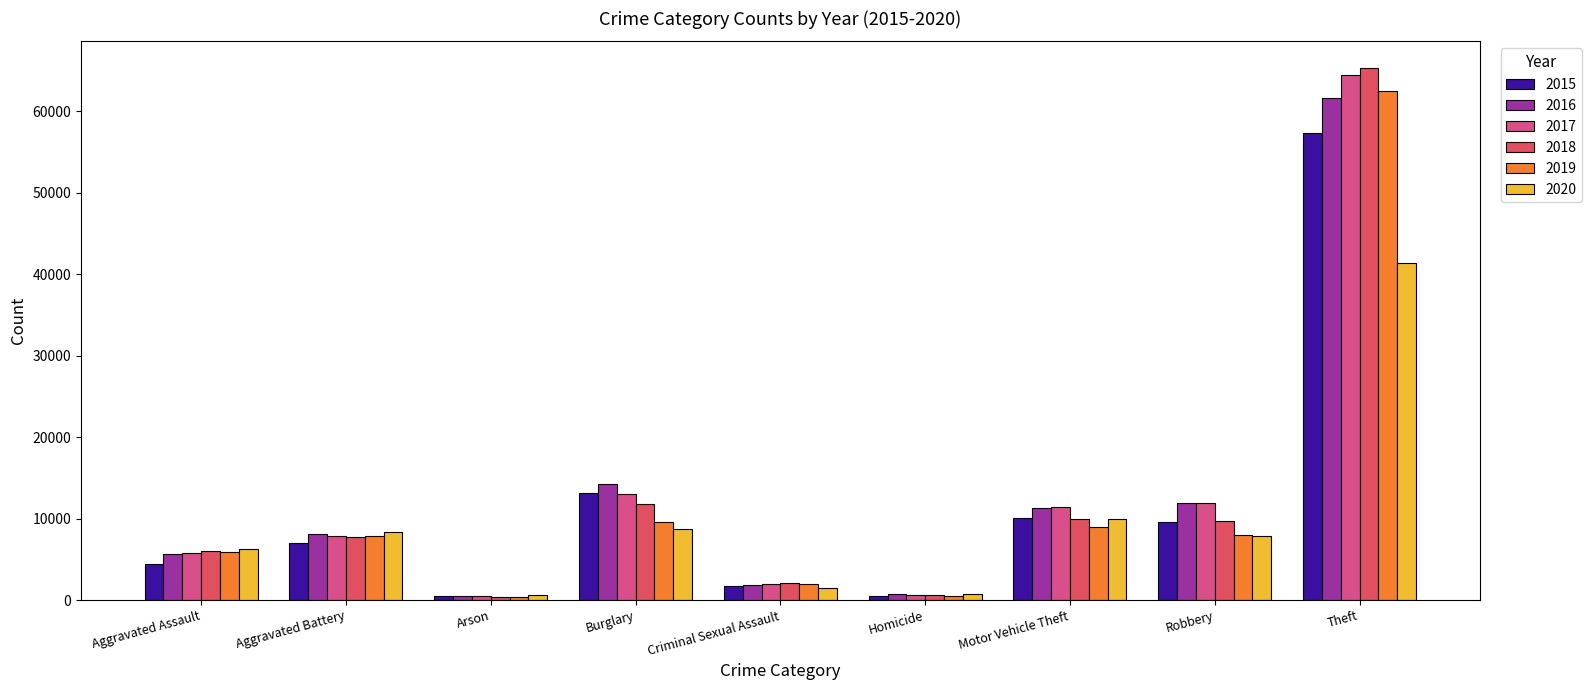

The 2018 series shows 9985 at Motor Vehicle Theft. True or false?

True